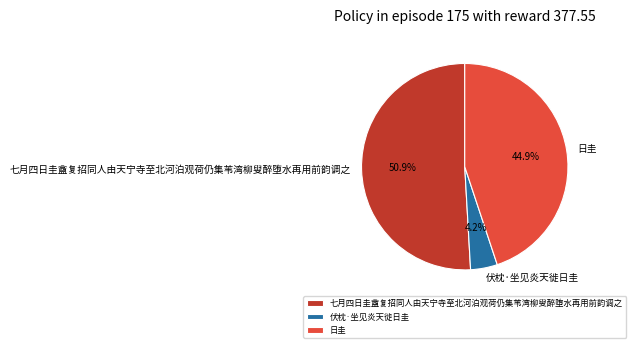

What is the majority slice?

七月四日圭盦复招同人由天宁寺至北河泊观荷仍集苇湾柳叟醉堕水再用前韵调之